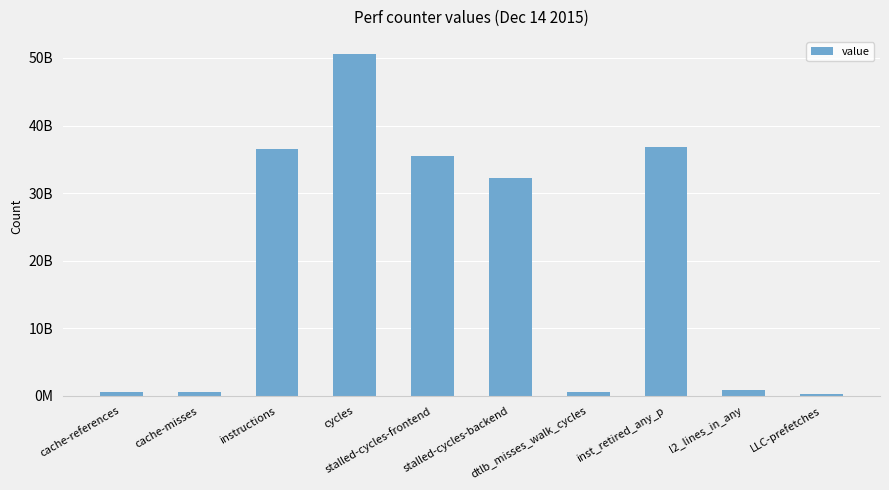

Are the bars horizontal?

No